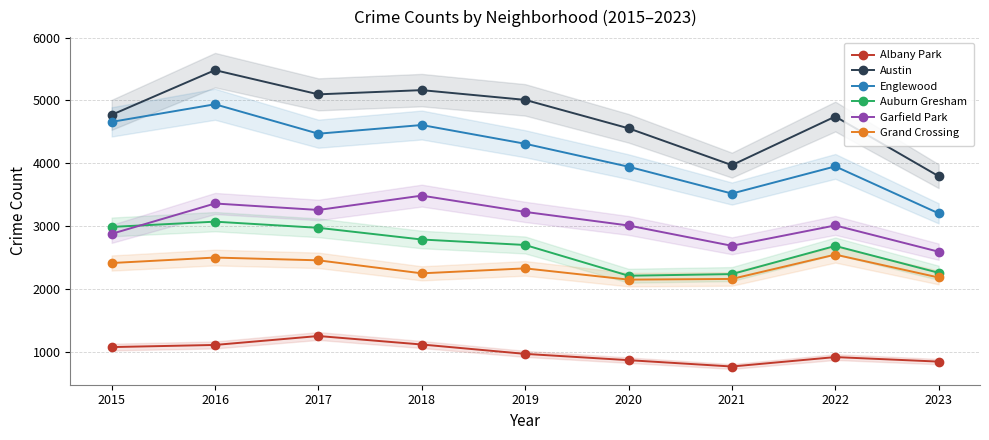

Reading left to right, transcribe all the data shown in this chart.

Albany Park: 1076	1110	1252	1117	968	868	767	917	845
Austin: 4770	5481	5096	5163	5008	4556	3970	4743	3794
Englewood: 4658	4938	4470	4608	4310	3945	3518	3950	3203
Auburn Gresham: 2987	3071	2973	2787	2700	2211	2237	2685	2258
Garfield Park: 2877	3360	3257	3485	3226	3010	2687	3011	2593
Grand Crossing: 2413	2500	2456	2249	2328	2149	2160	2547	2183